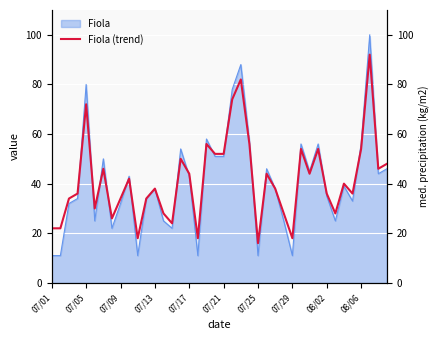

Between 26 and 39, which is larger?

39